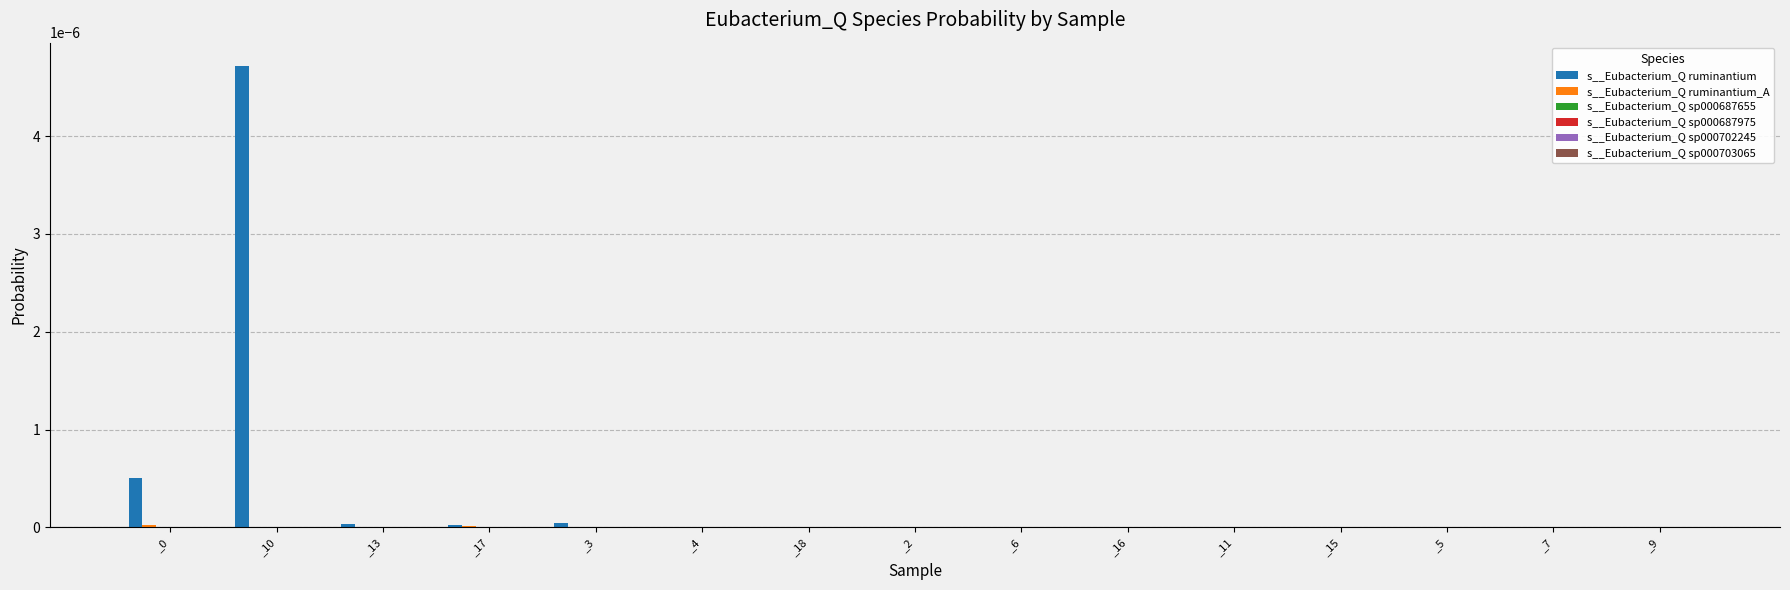

Which series has the largest total across all categories?

s__Eubacterium_Q ruminantium